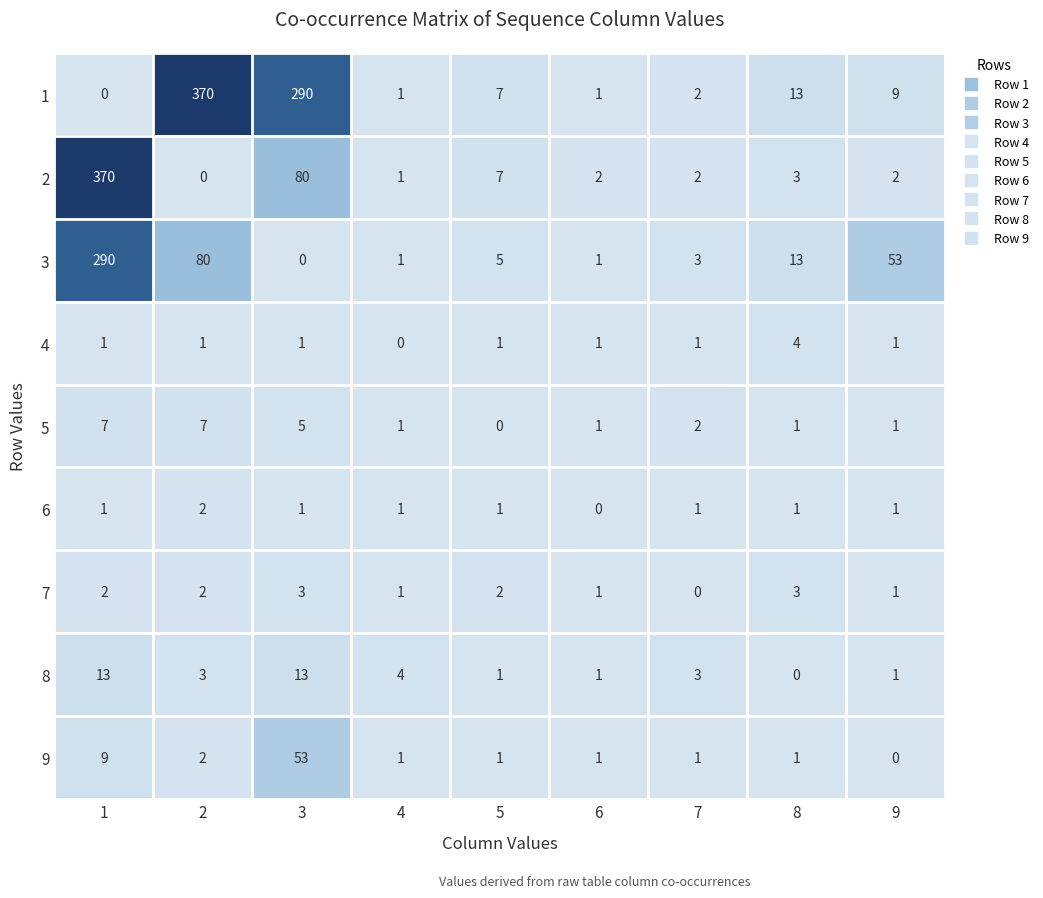

The 6 series shows 1 at 6. True or false?

False